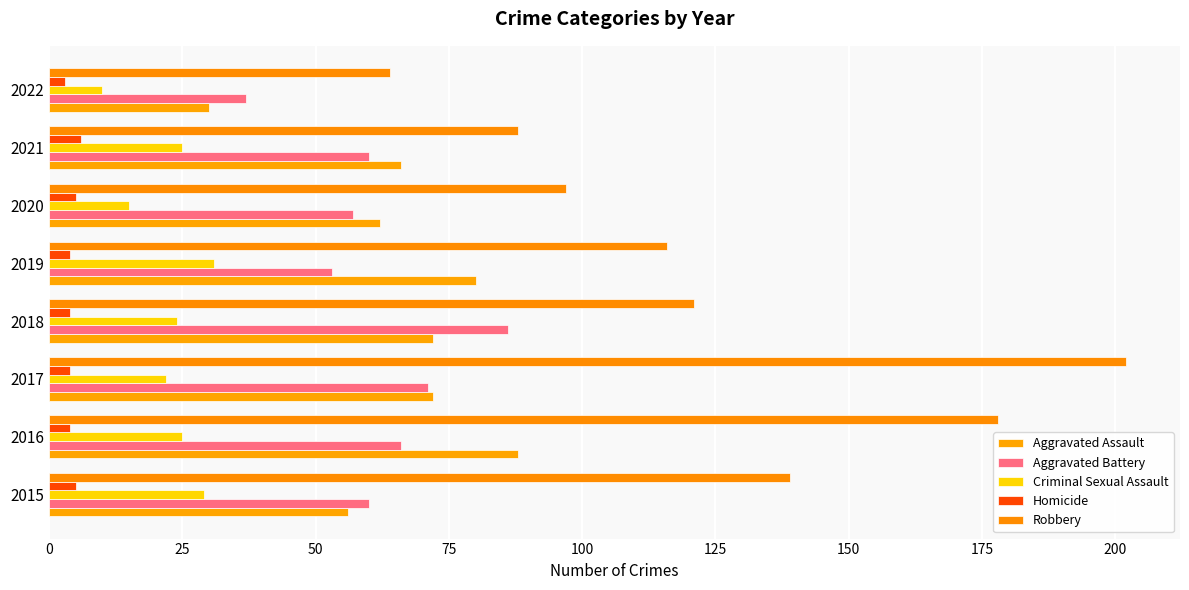

List the labels in order of Robbery value, smallest first.

2022, 2021, 2020, 2019, 2018, 2015, 2016, 2017